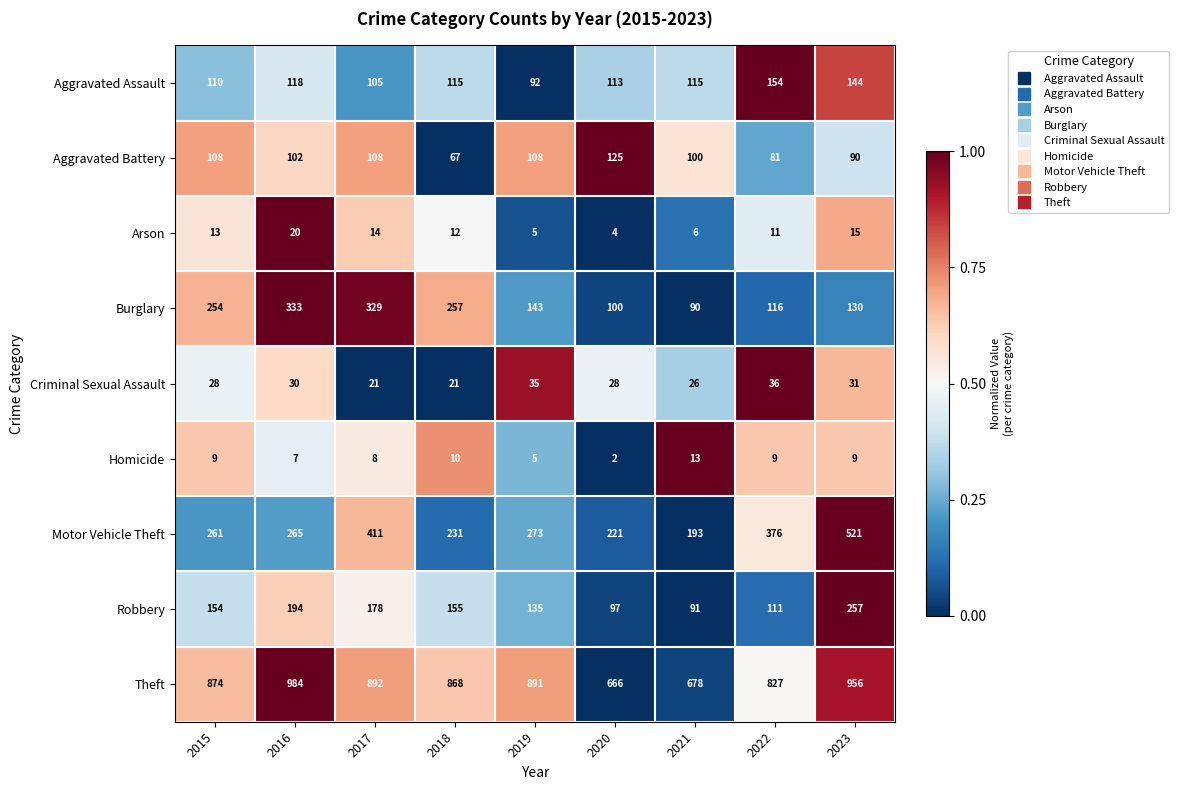

Is it true that Robbery equals 178 at 2017?

True